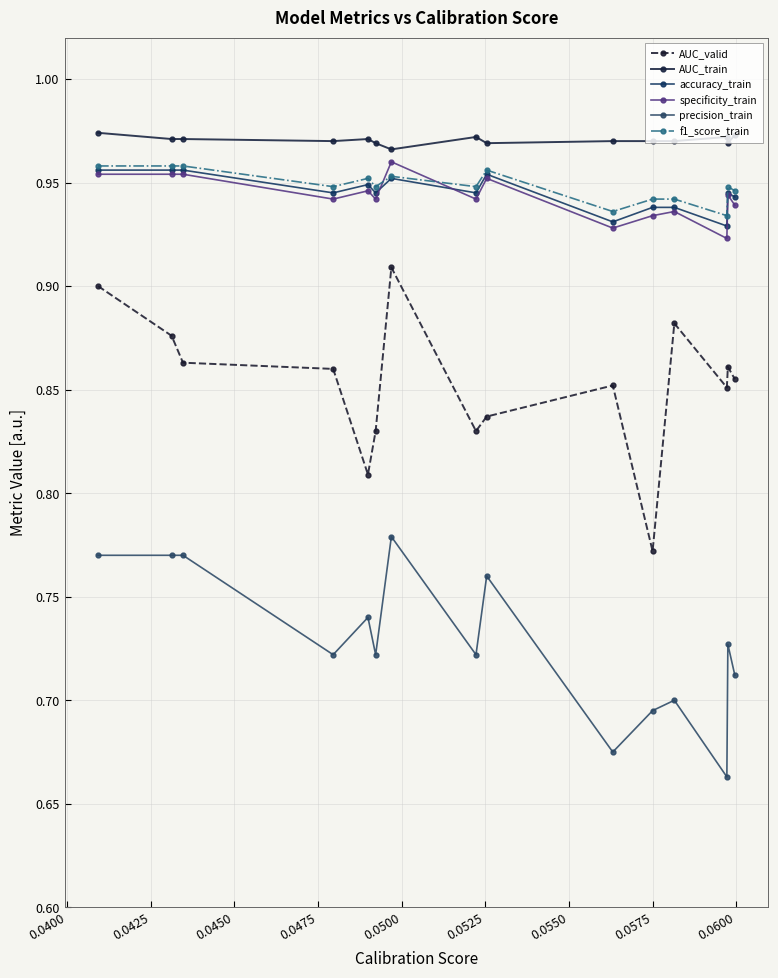

How many lines are shown in the chart?

6